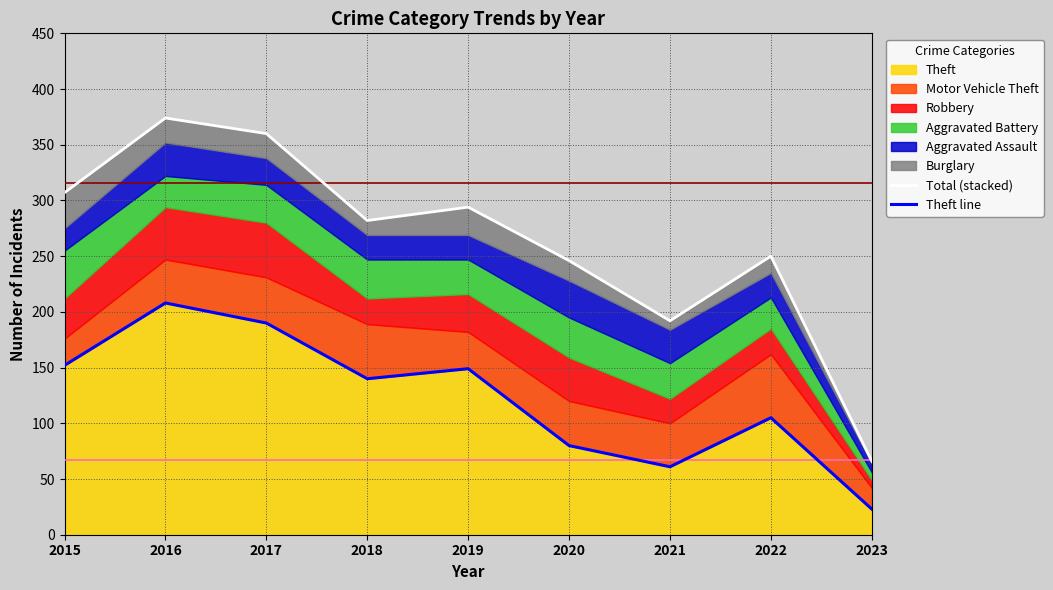

True or false: Total (stacked) and Theft line intersect in this chart.

False